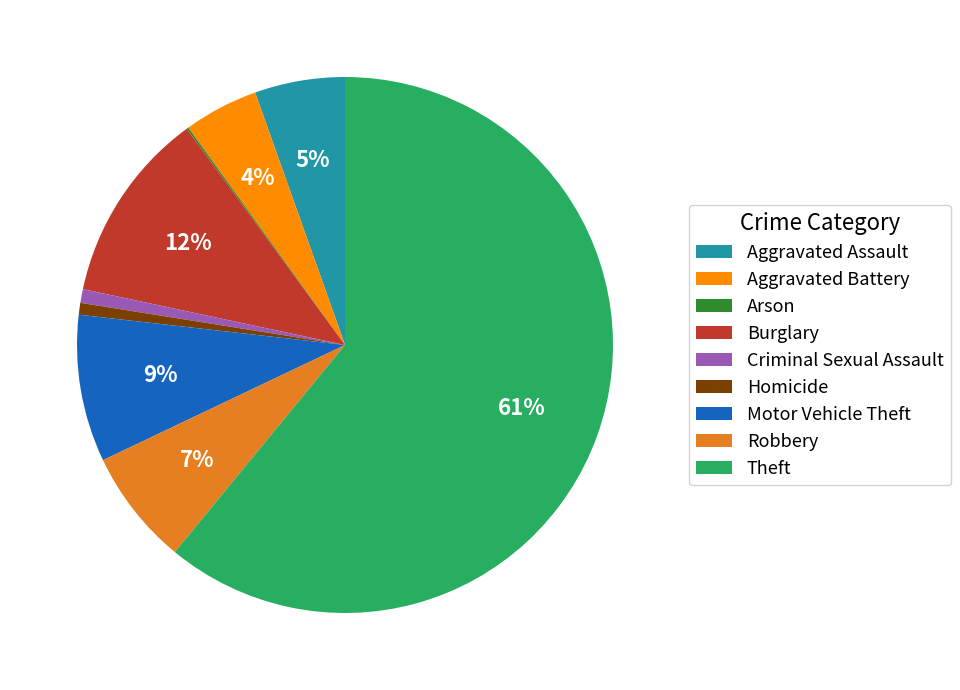

Is it true that Homicide is 1% of the pie?

True